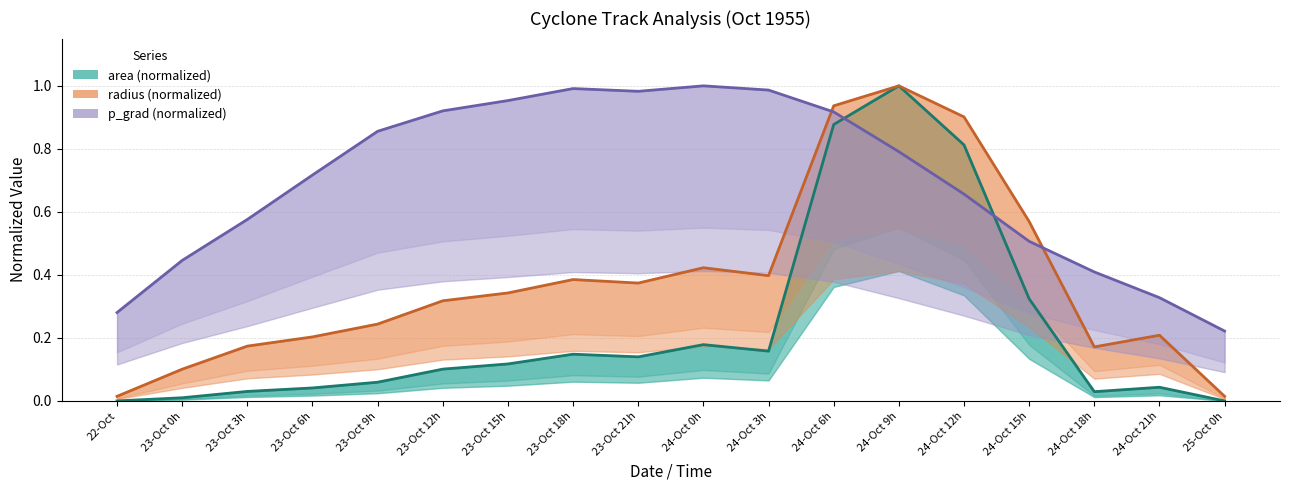

Which series ends up on top after the final intersection of radius (normalized) and p_grad (normalized)?

p_grad (normalized)